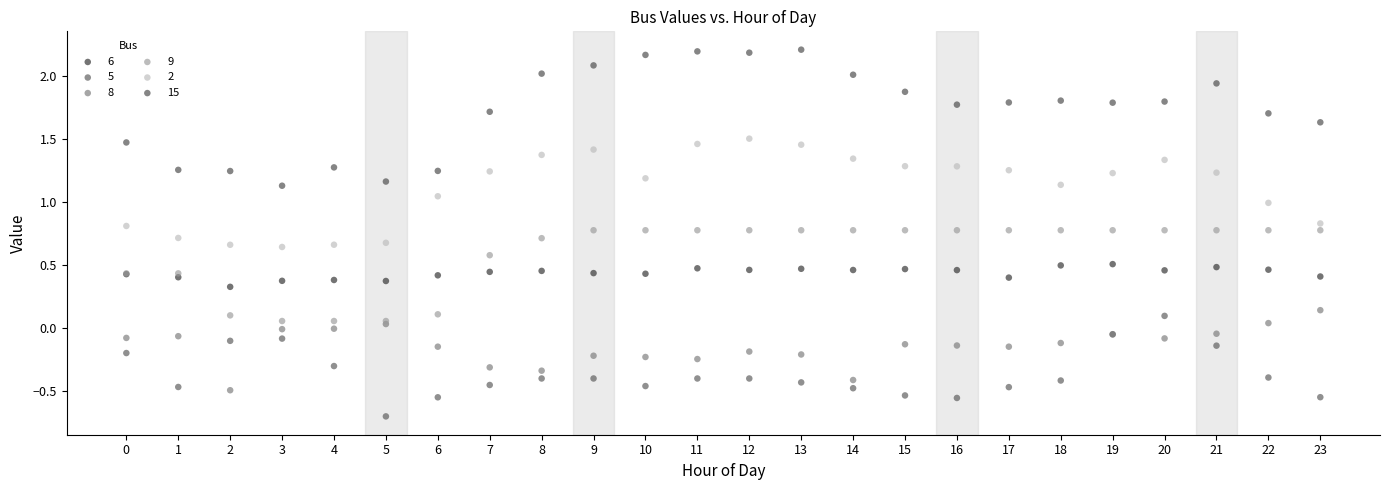

Which series contains the highest Y value?

15